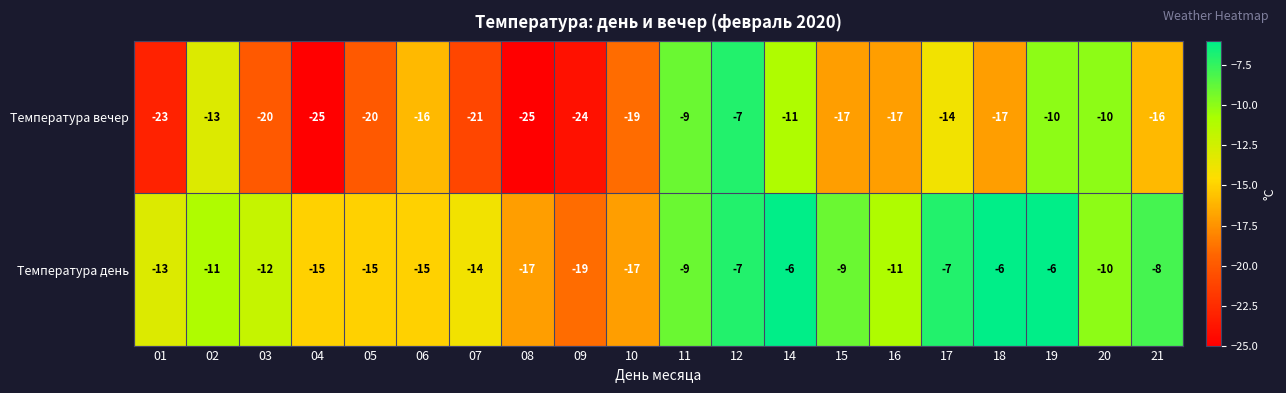

What is the maximum value for Температура день?

-6